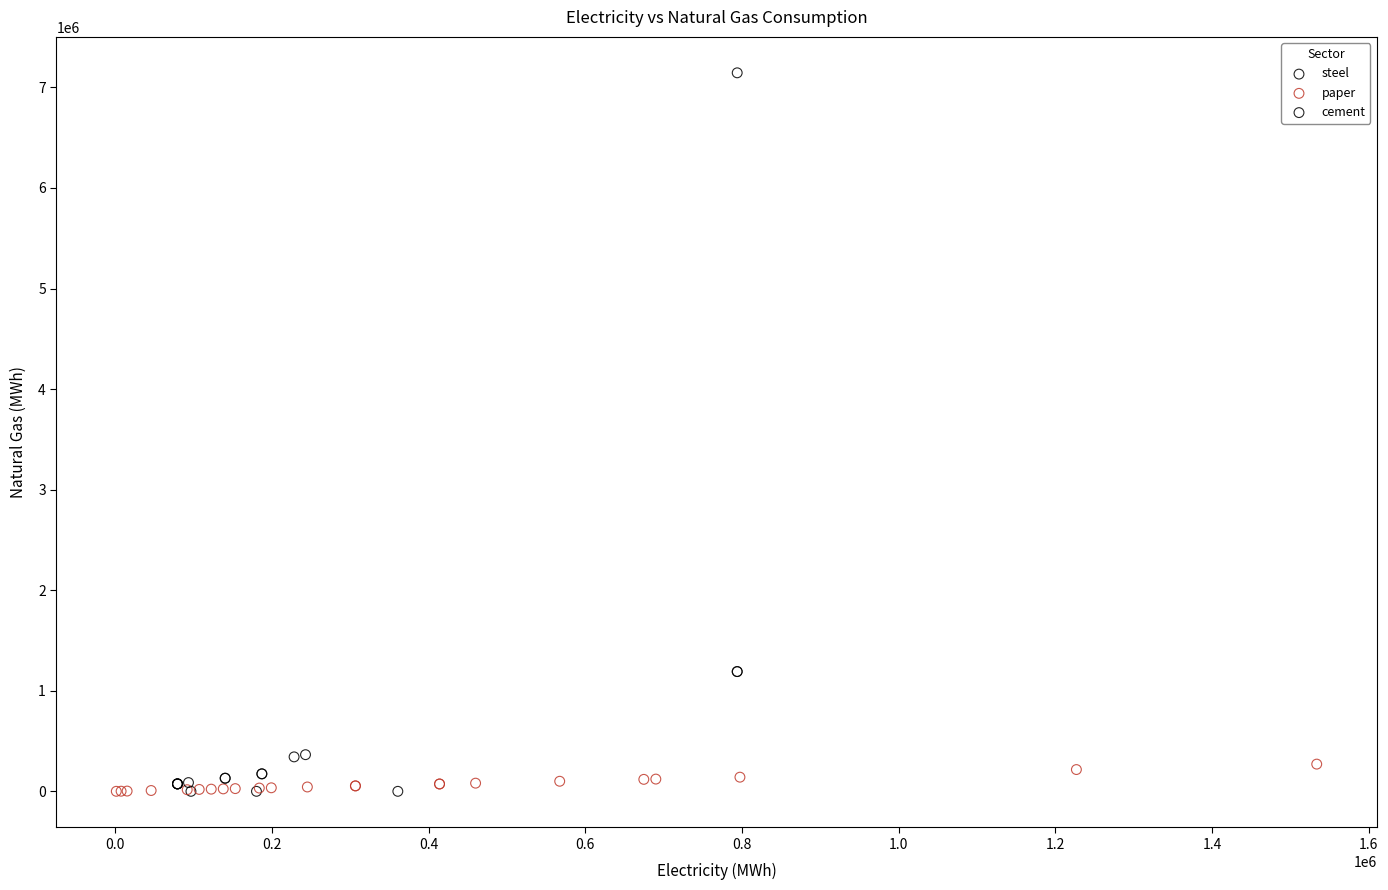

Which series contains the highest Y value?

steel